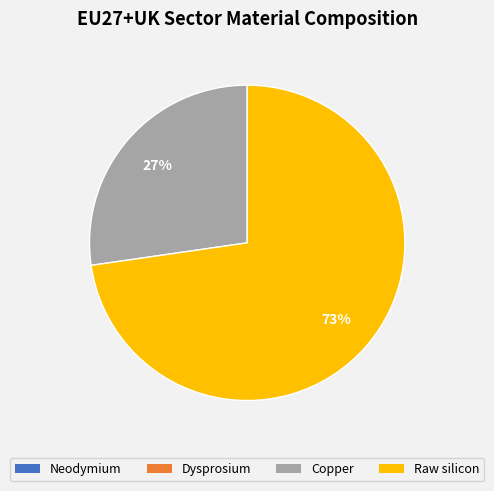

The Copper slice represents 14% of the pie. True or false?

False